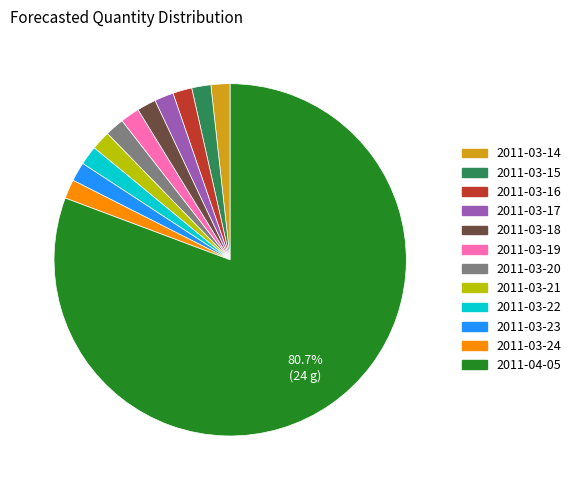

Is it true that 2011-03-22 is 8% of the pie?

False